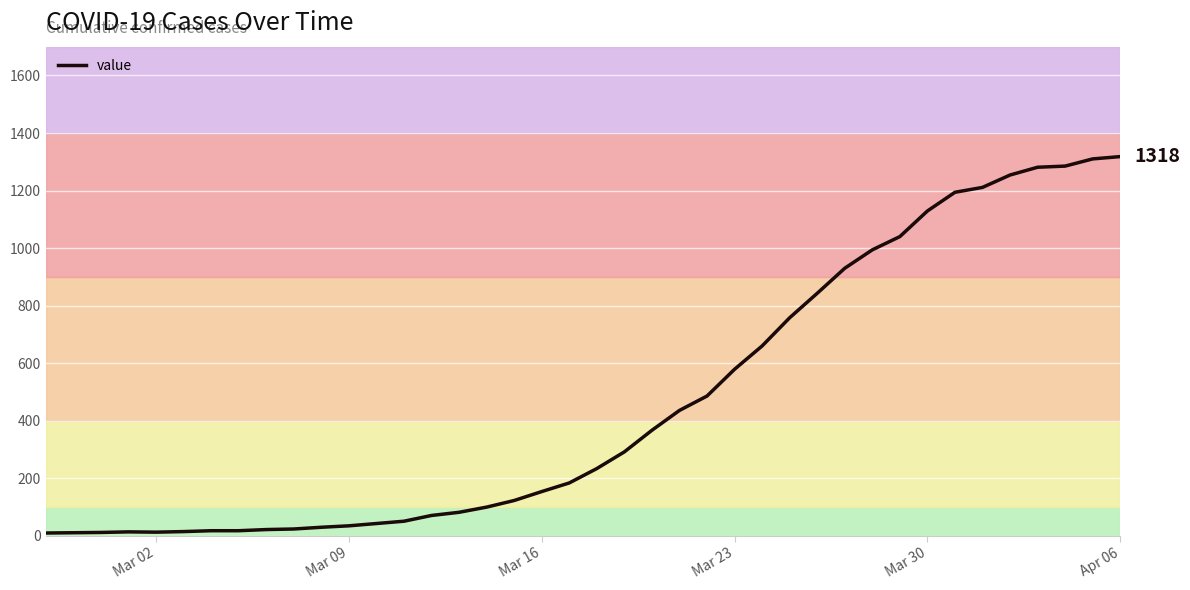

What is the greatest value displayed?

1318